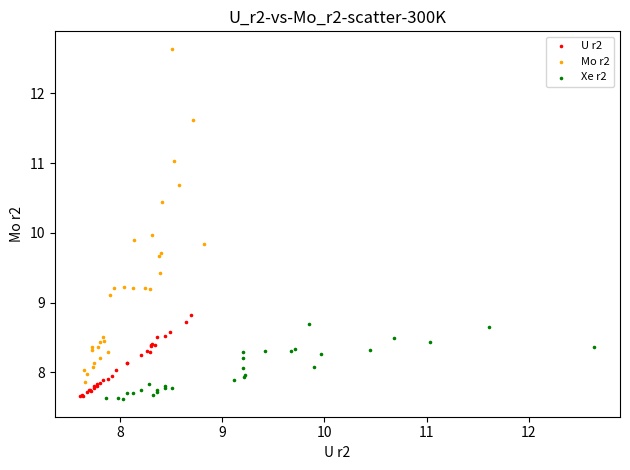

Which series has the widest spread of Y values?

Mo r2